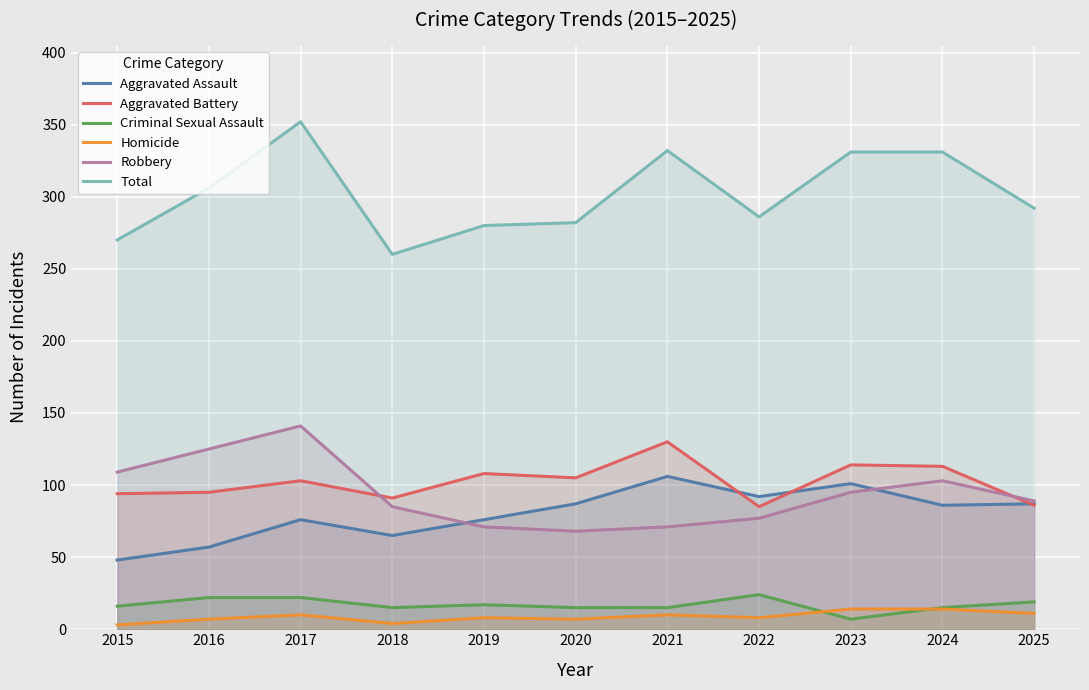

How many values in the Robbery series exceed 89?

5